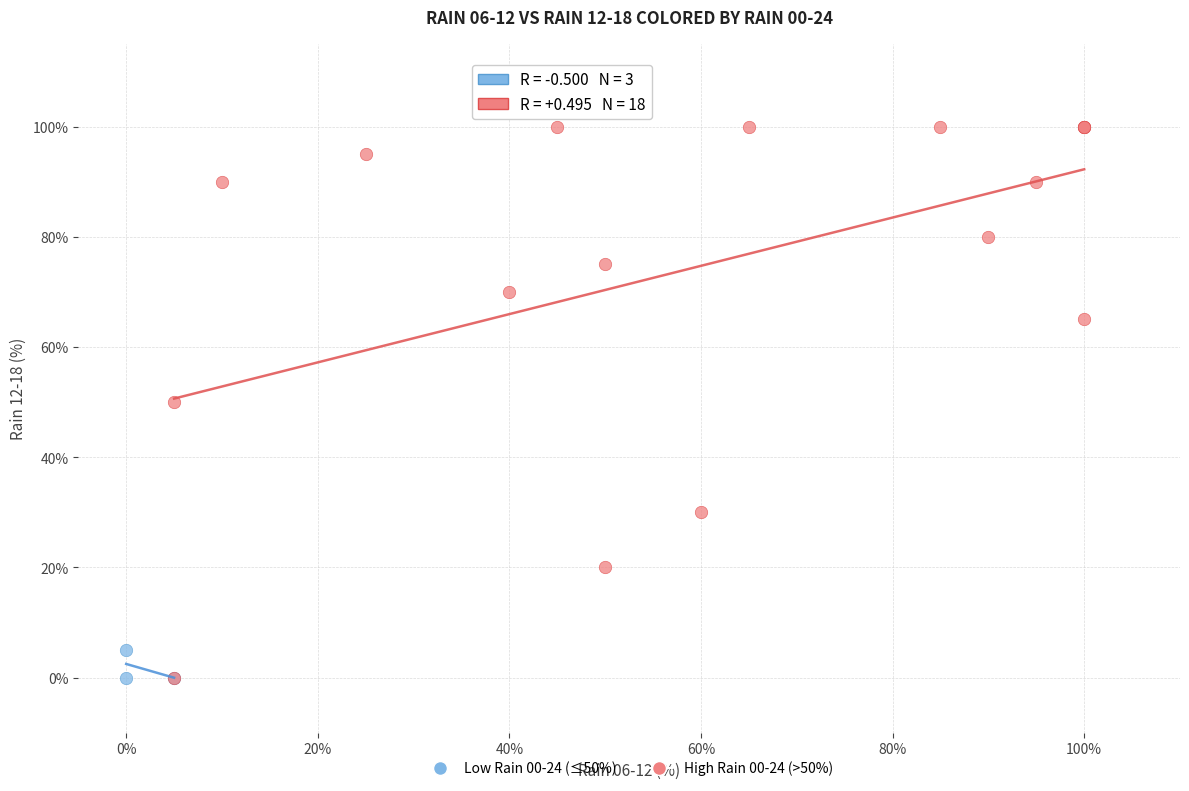

Which series has the largest Y range (max minus min)?

High Rain 00-24 (>50%)